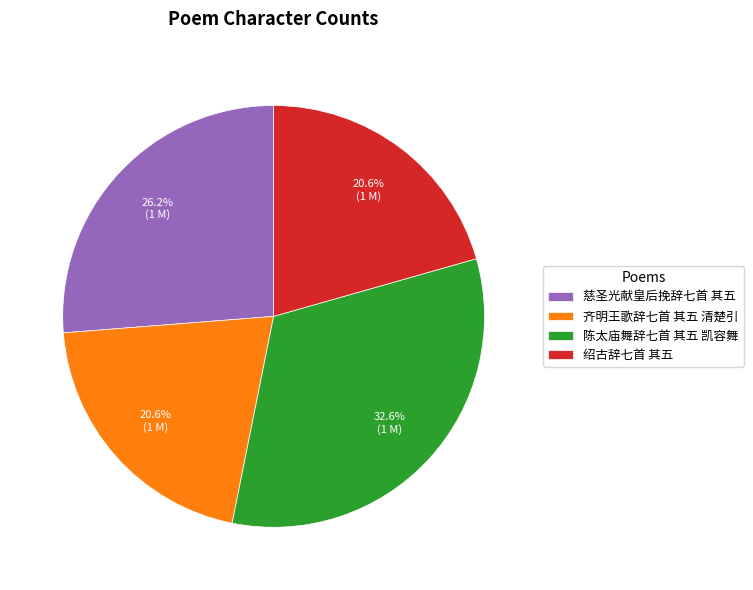

Is 陈太庙舞辞七首 其五 凯容舞 the majority of the pie?

No